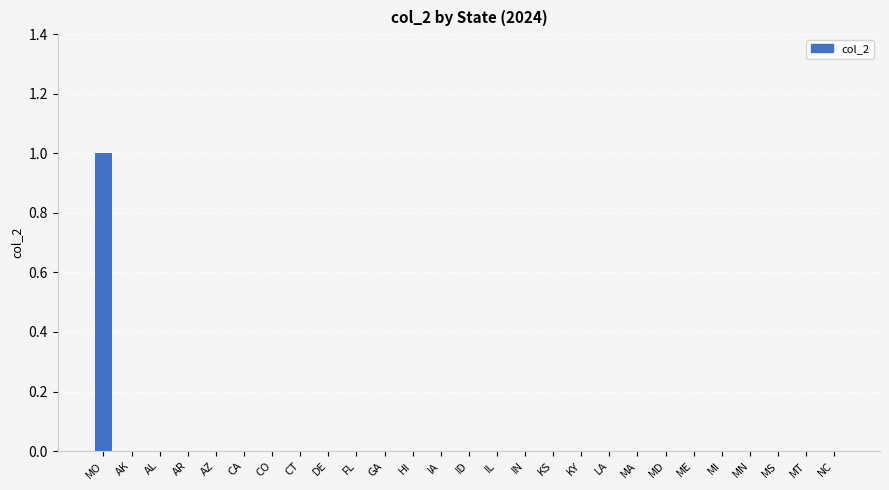

True or false: the data shows 0 at KS.

True